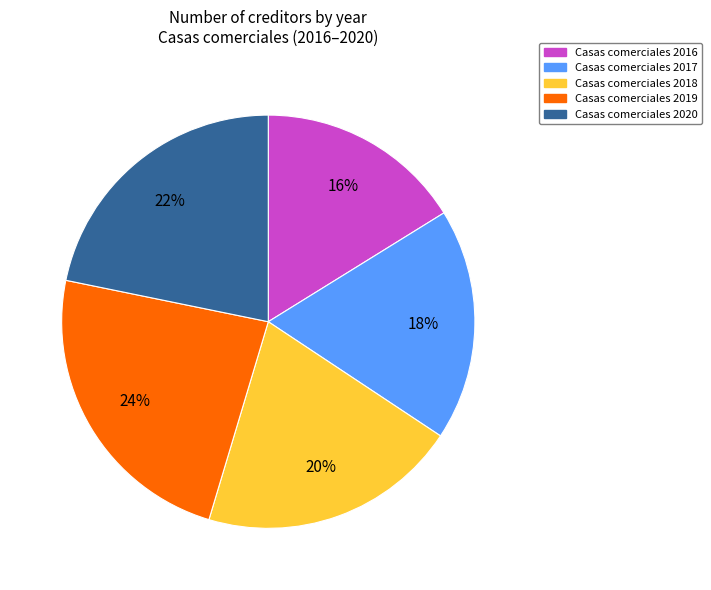

Does any single category account for the majority?

No